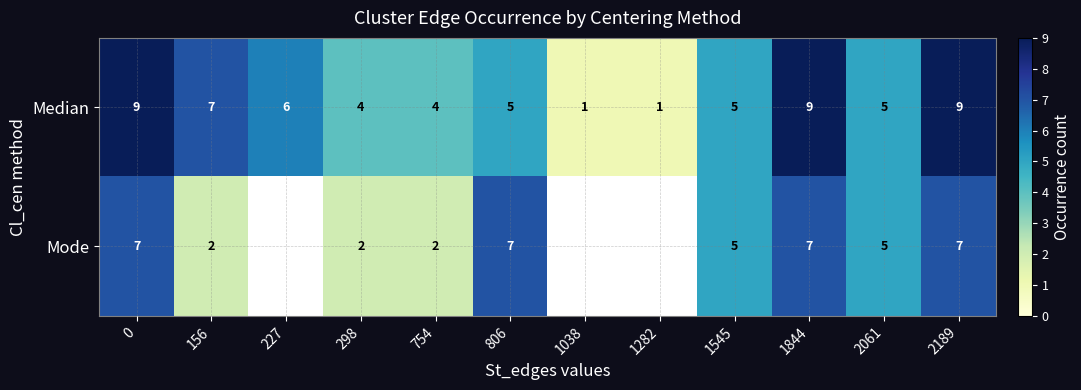

The value of Mode at 298 is 4. True or false?

False